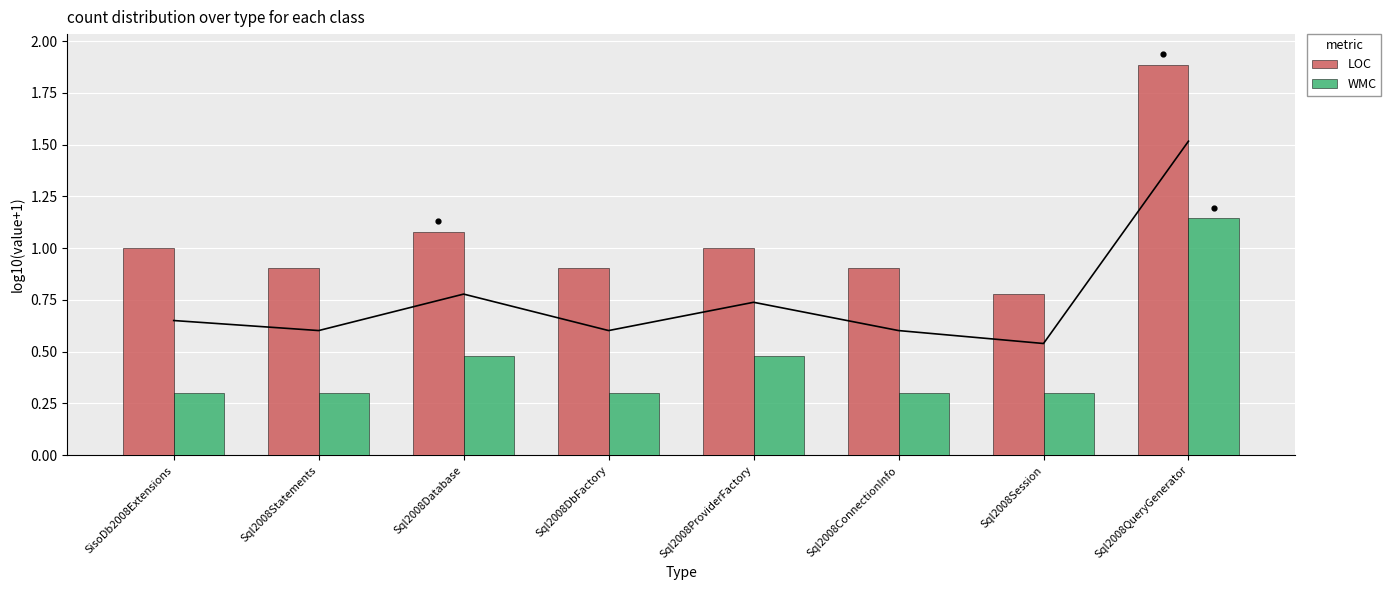

At how many categories does at least one series exceed 1?

2